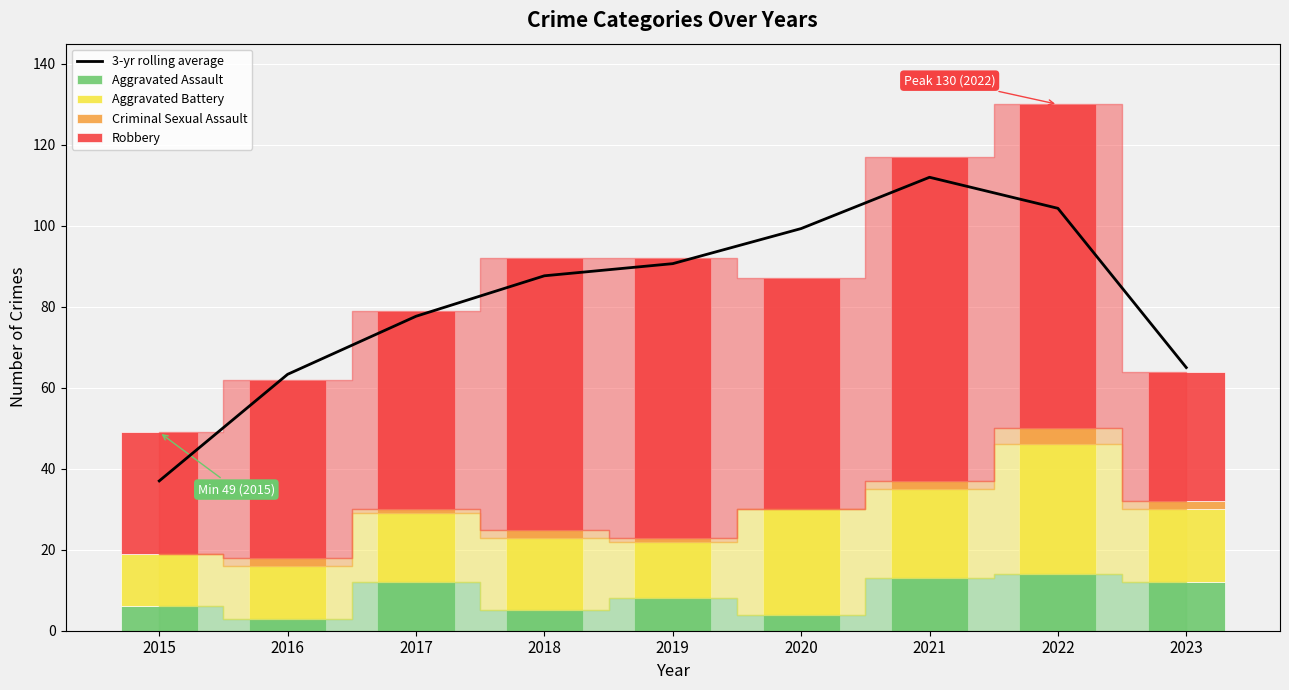

Rank the series by their maximum value, from lowest to highest.

Criminal Sexual Assault, Aggravated Assault, Aggravated Battery, Robbery, 3-yr rolling average